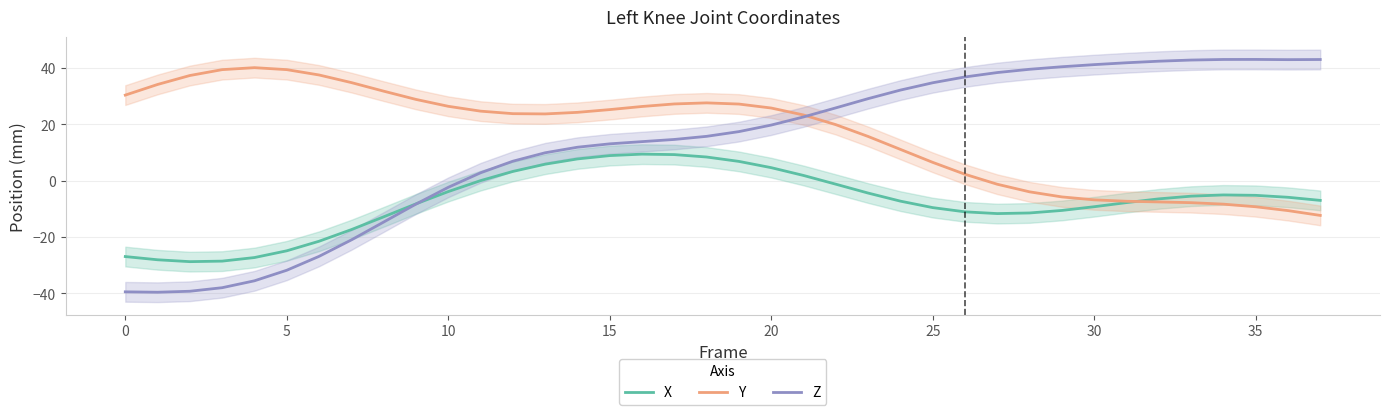

The value of X at 25 is -31.5. True or false?

False